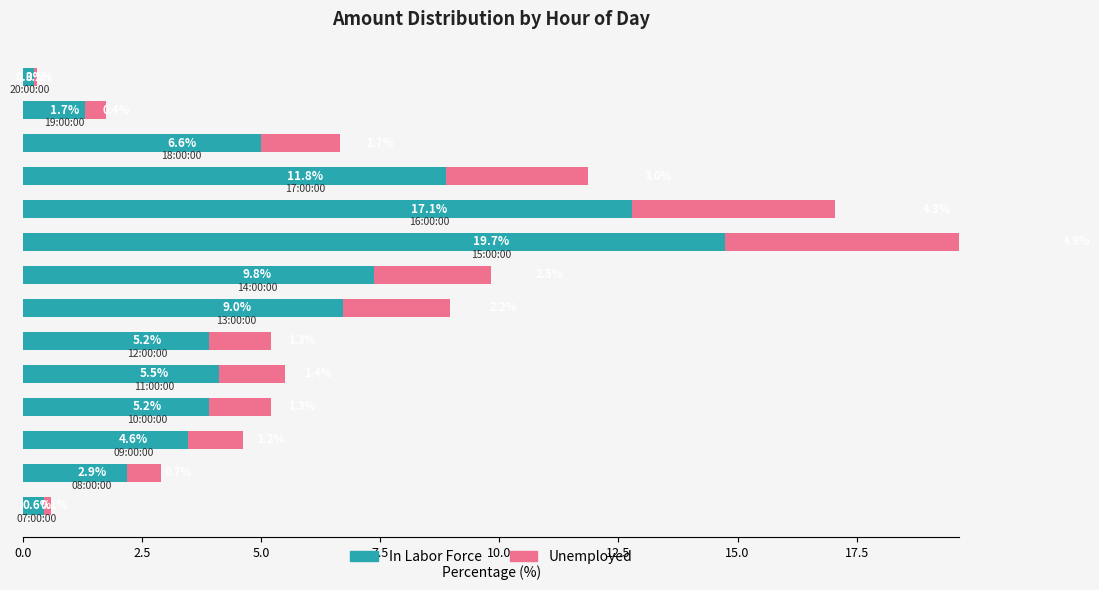

How many values in the In Labor Force series are below 5?

5